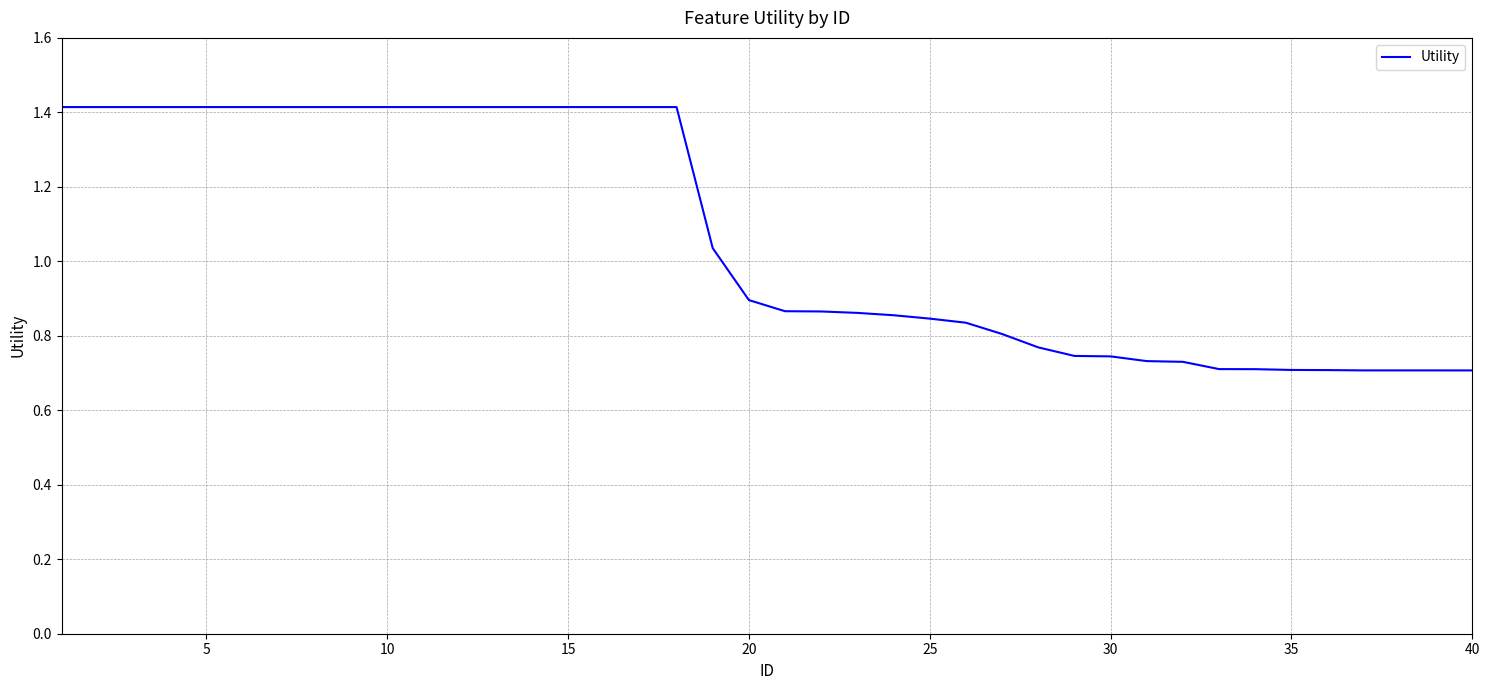

What is the average value?

1.1